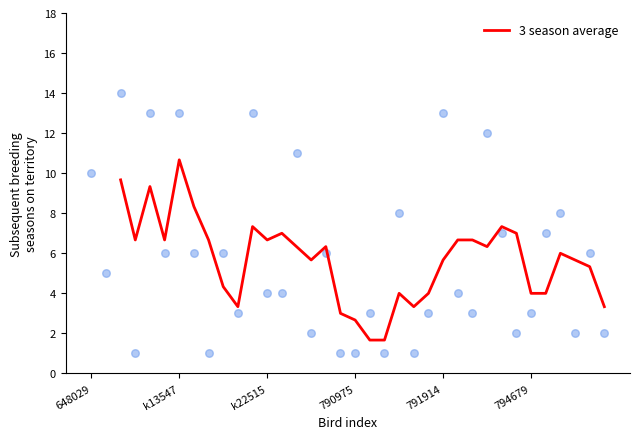

Is it true that 3 season average equals 7.6 at 791914?

False